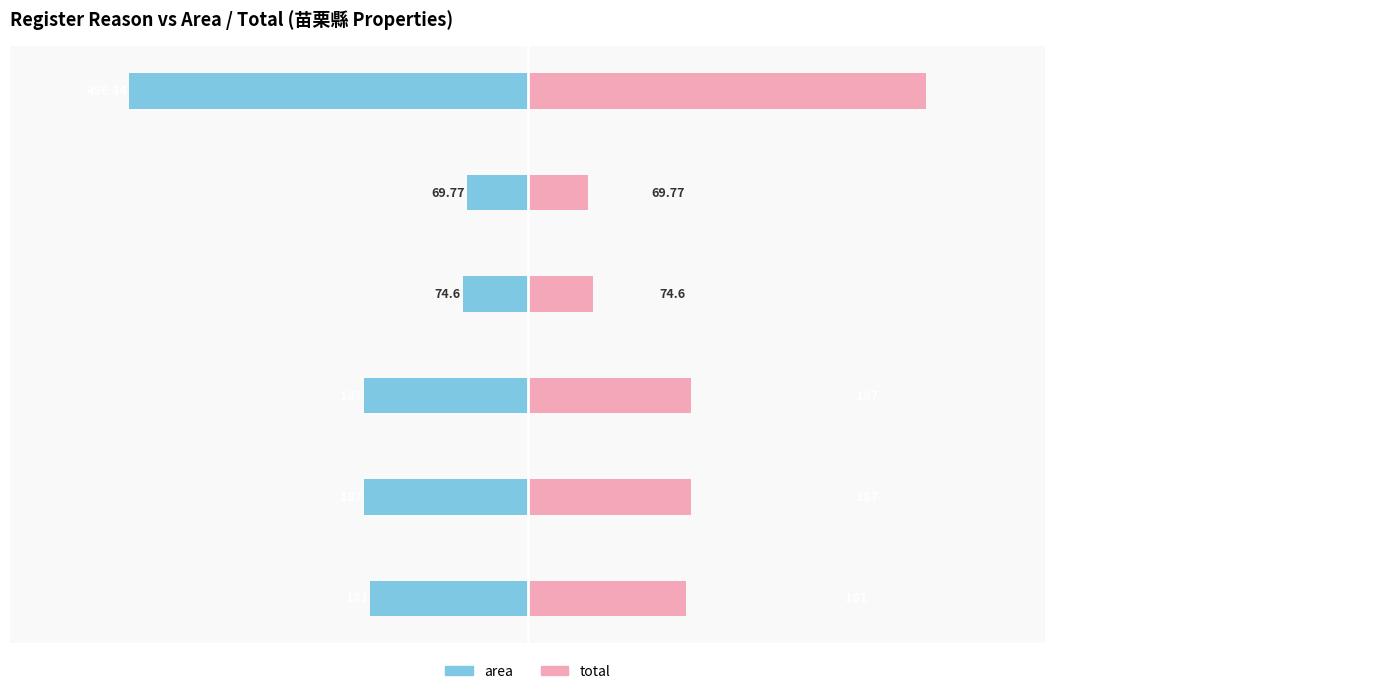

Which series has the widest spread of values?

area